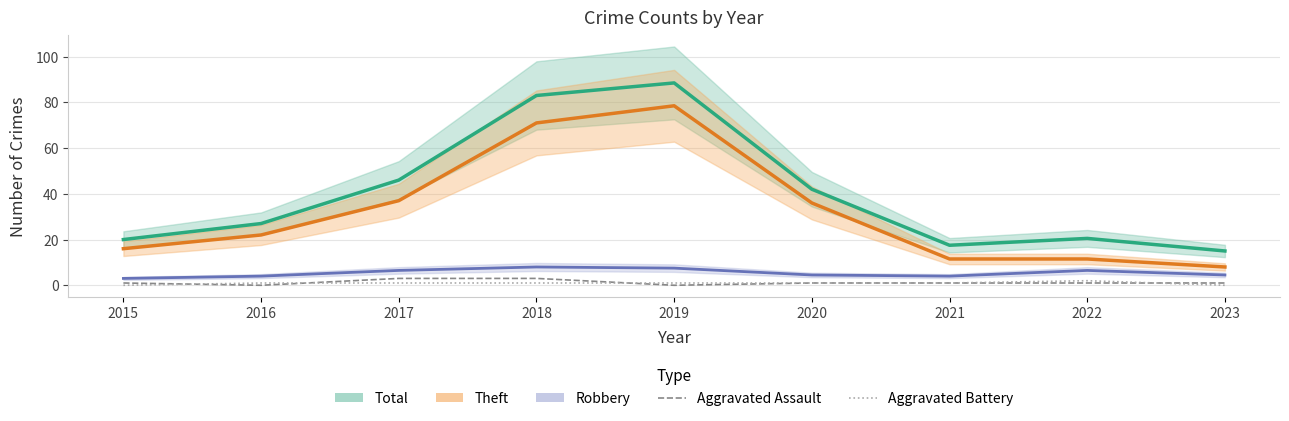

True or false: Aggravated Assault and Total cross at least once.

False